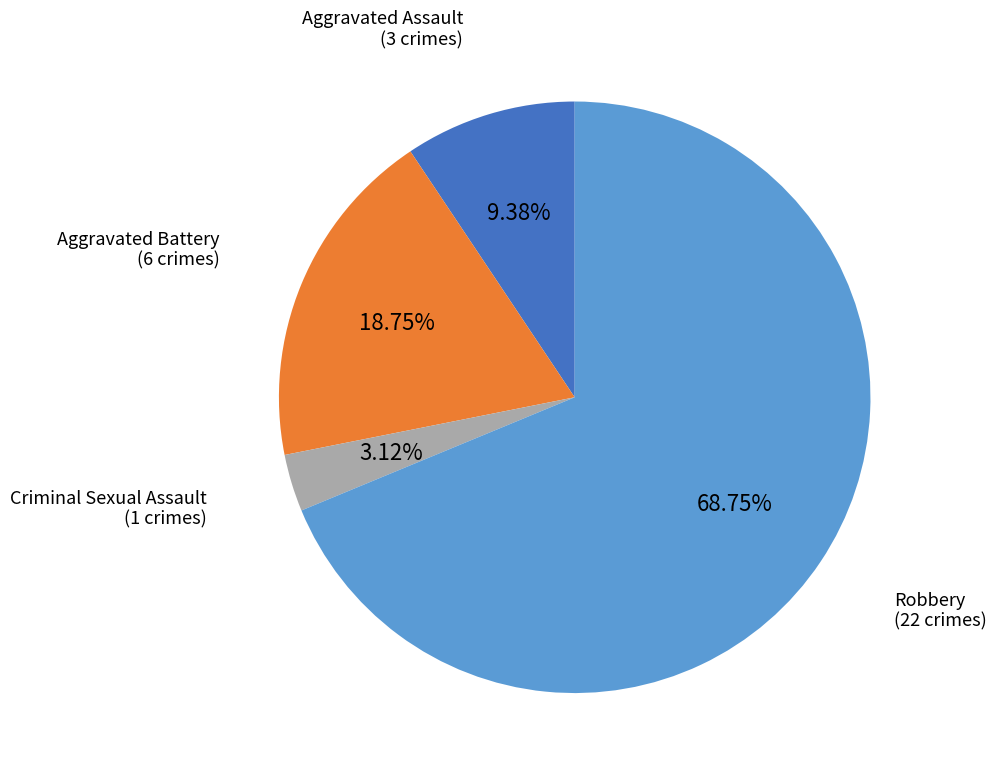

Between Robbery and Criminal Sexual Assault, which is larger?

Robbery